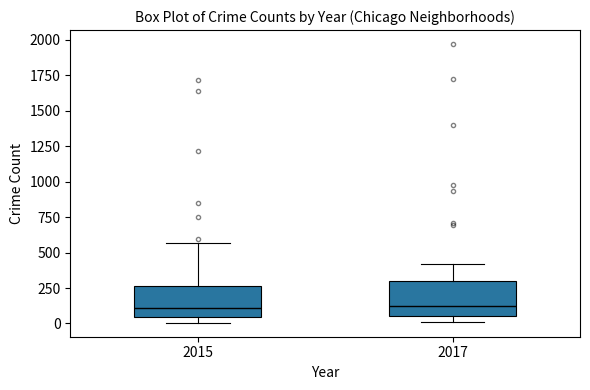

Reading left to right, read every box against the y-axis: the position of its median line, the range the box covers, and the ends of its whiskers. The values are not printed on the chart, so give them approximately, as read against the axis.

2015: median 100, box 50 to 250, whiskers 0 to 550
2017: median 100, box 50 to 300, whiskers 0 to 400